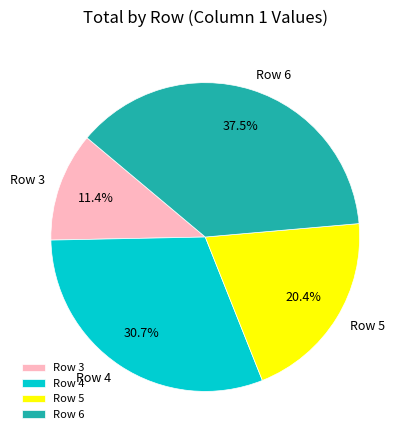

How many segments does this pie chart have?

4